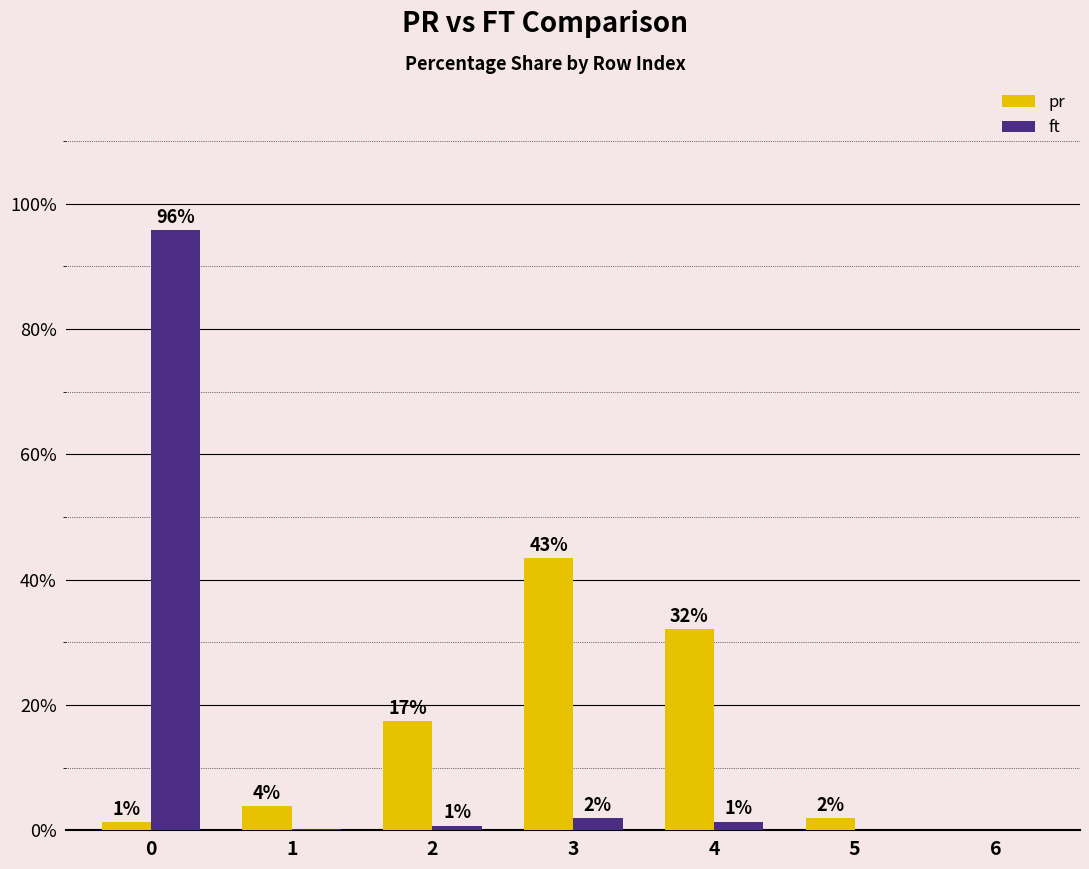

What are all the series names shown in the legend?

pr, ft